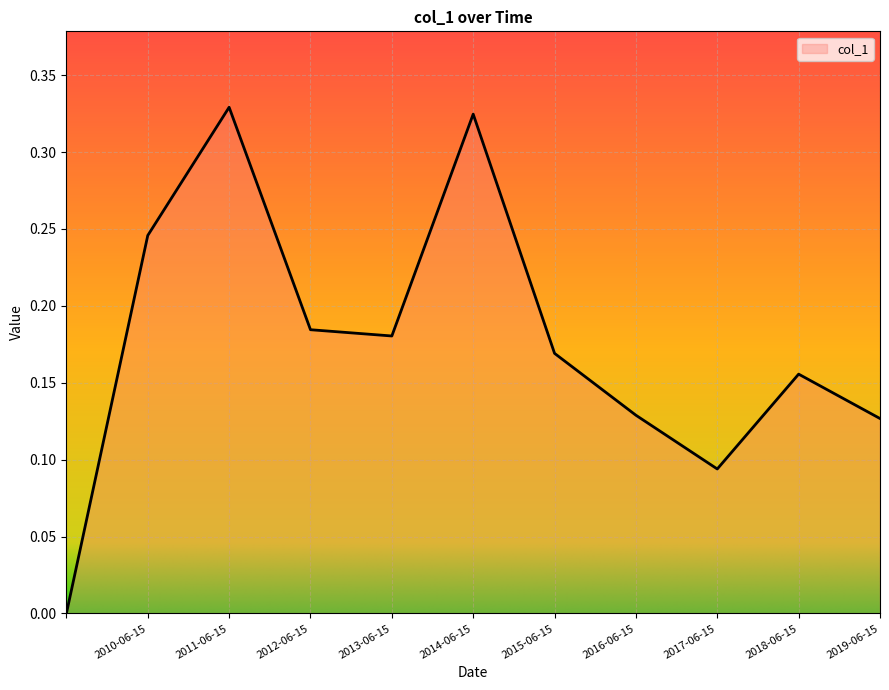

Rank the categories by value from lowest to highest.

, 2017-06-15, 2019-06-15, 2016-06-15, 2018-06-15, 2015-06-15, 2013-06-15, 2012-06-15, 2010-06-15, 2014-06-15, 2011-06-15